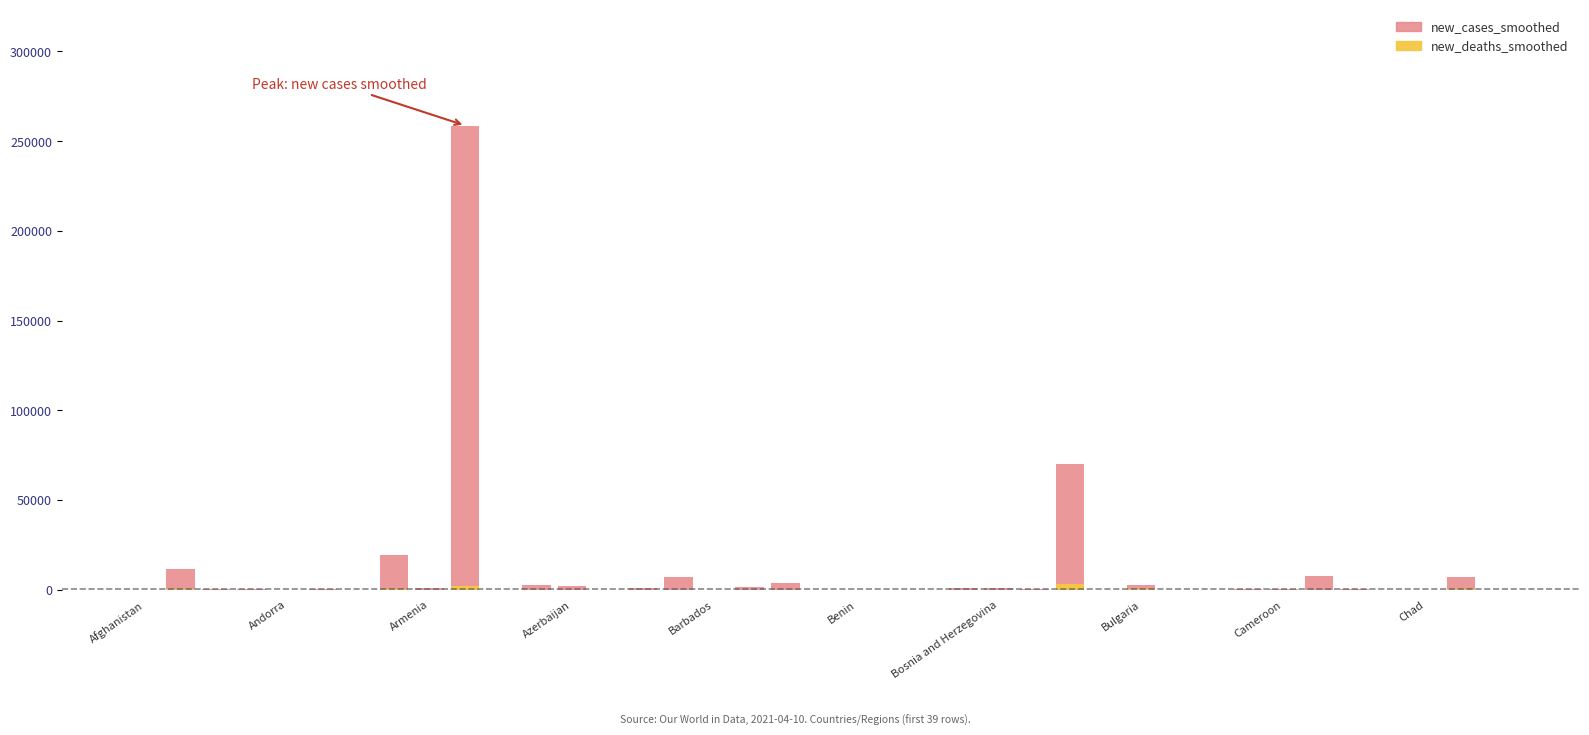

What is the difference between the highest and lowest values at Armenia?

854.0